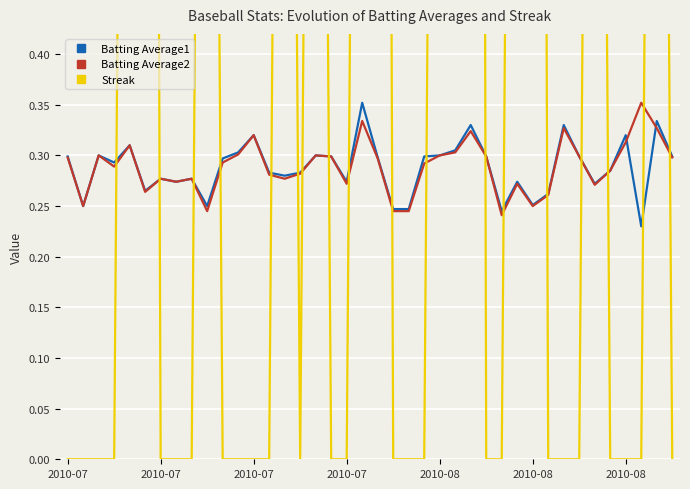

What is the value of the Batting Average1 point at the 33rd from the left?

0.3